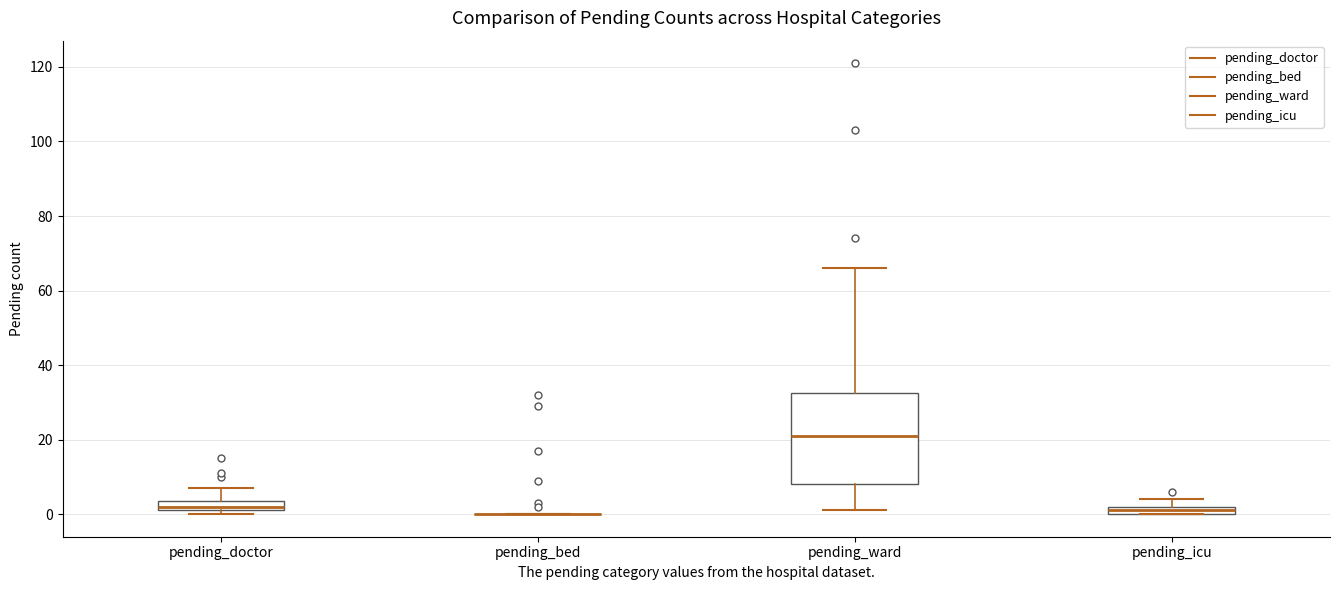

Which box is the tallest, from its lower edge to its upper edge?

pending_ward